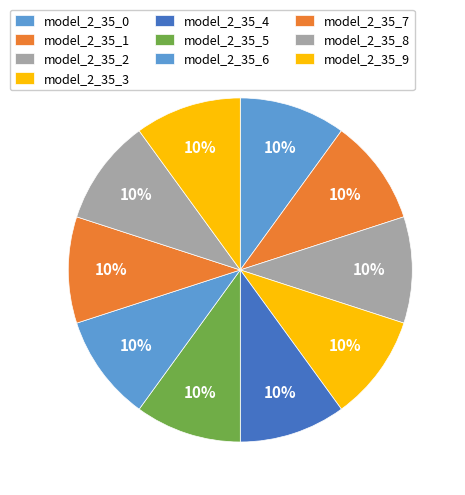

Count the number of slices in the pie.

10